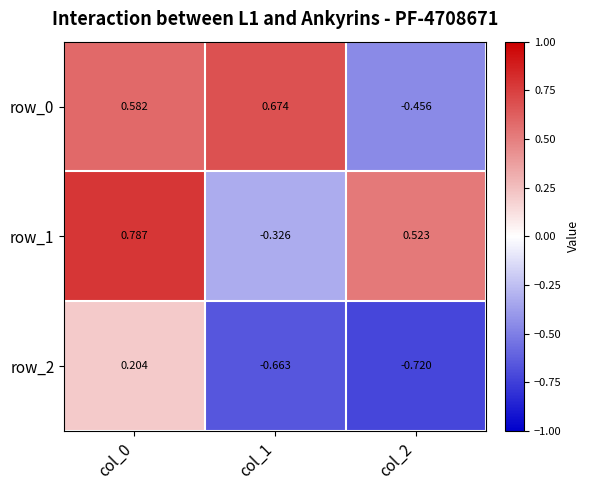

What is the difference between the highest and lowest values at col_0?

0.6